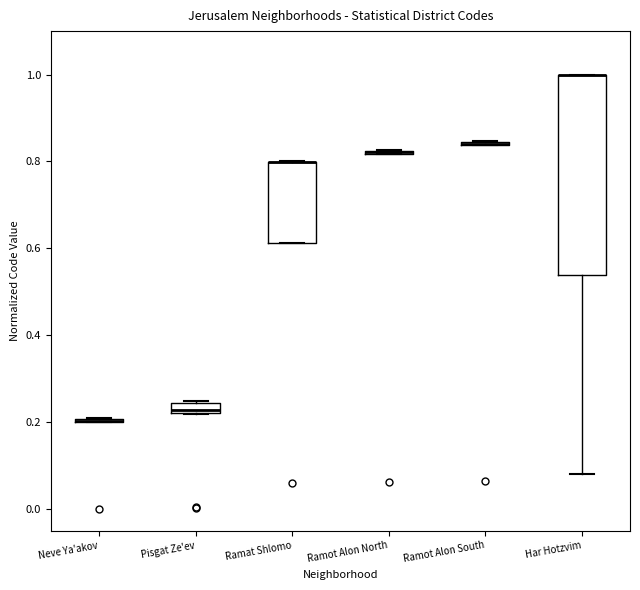

Which box is the tallest, from its lower edge to its upper edge?

Har Hotzvim